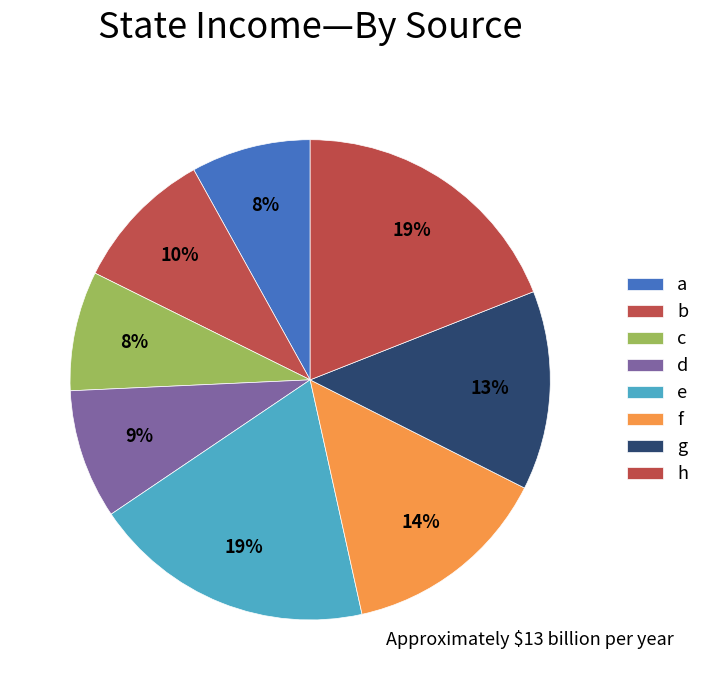

How many segments does this pie chart have?

8